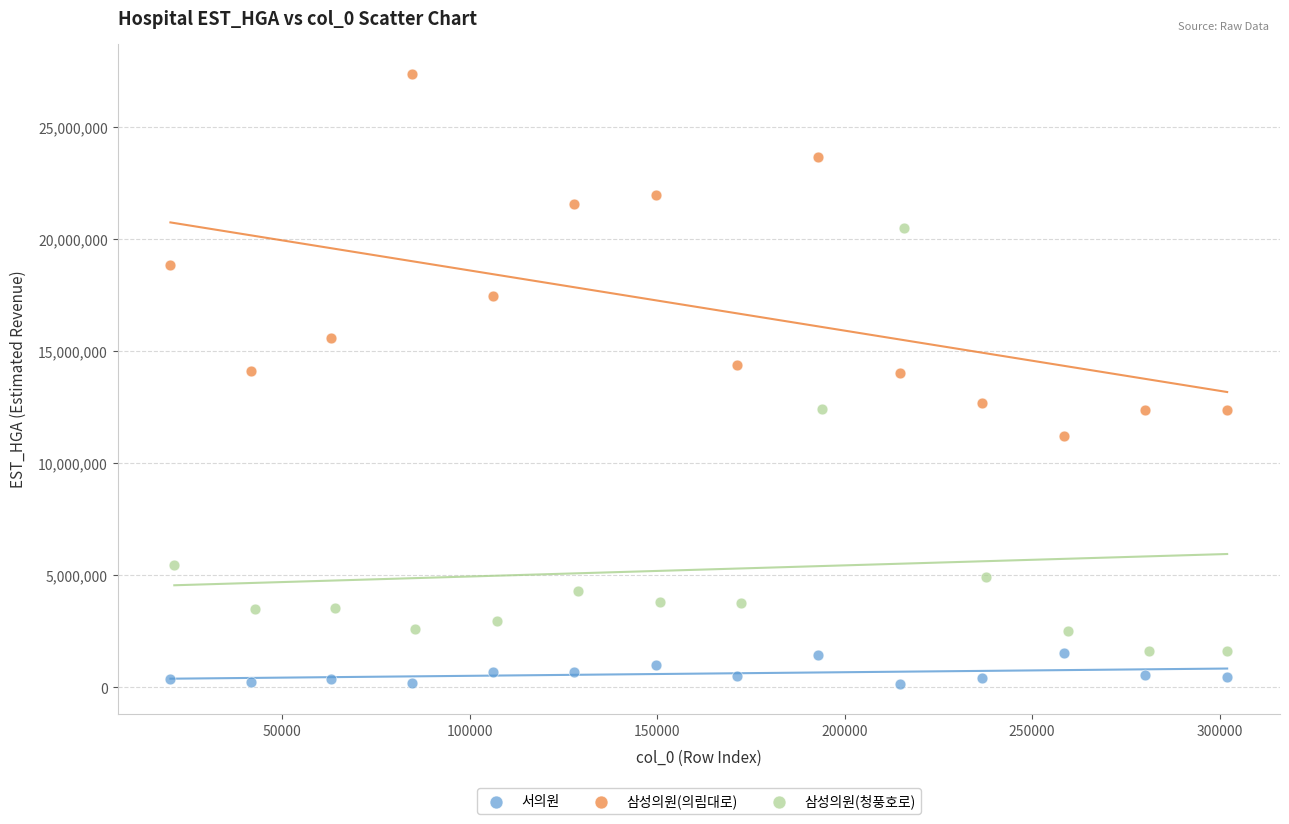

Which series contains the lowest Y value?

서의원